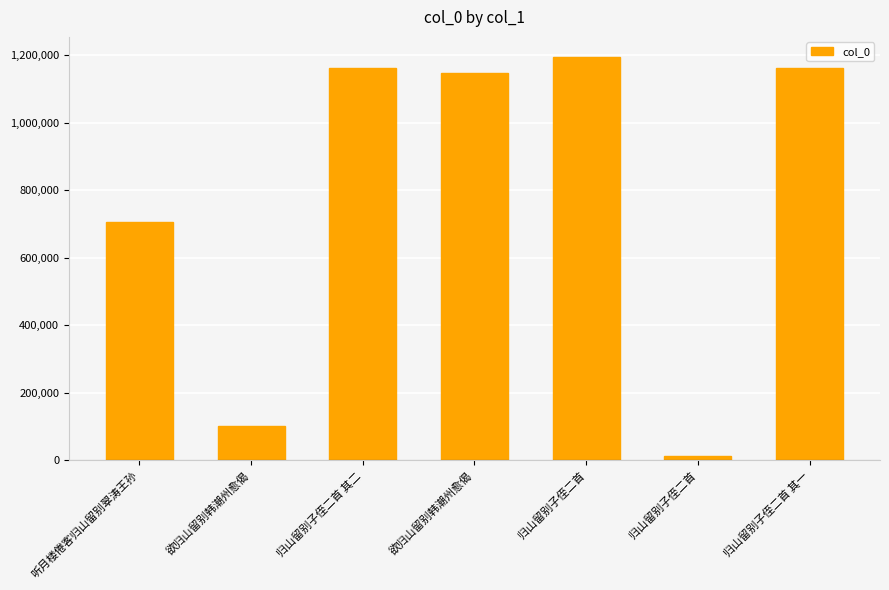

Is it true that the value at 欲归山留别韩潮州愈偈 is 58563?

False